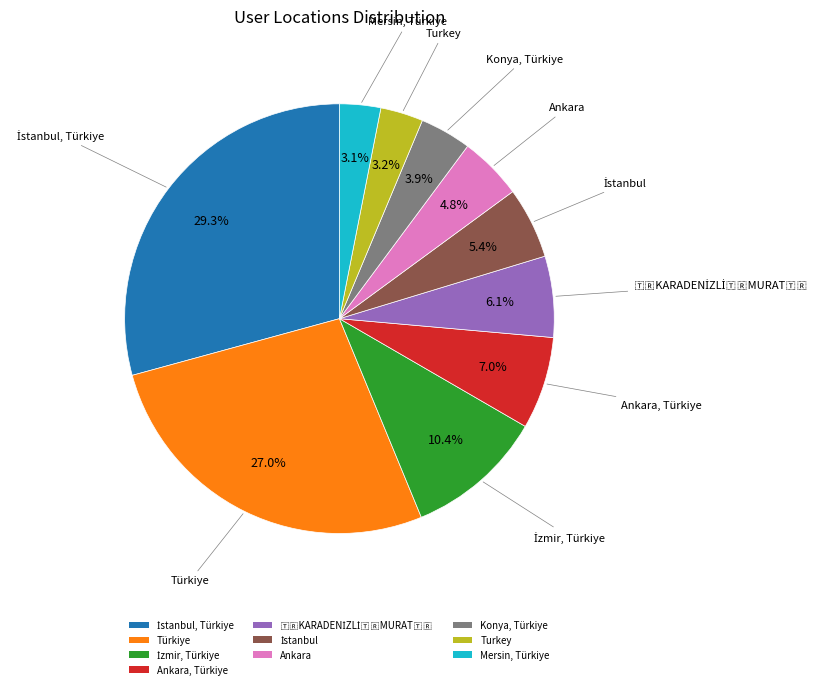

What portion of the pie excludes Ankara, Türkiye?

93.0%